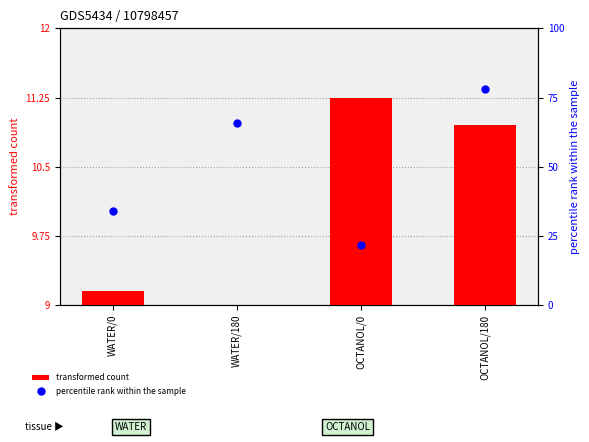

Which series reaches the minimum Y coordinate?

transformed count